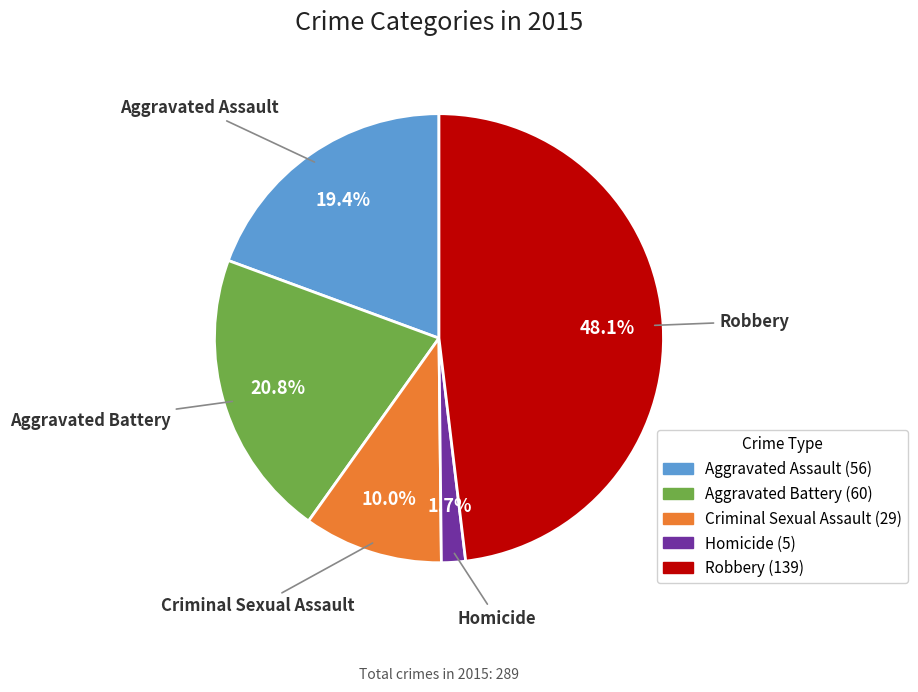

Approximately how many times larger is the value at Aggravated Battery compared to Criminal Sexual Assault?

2.1